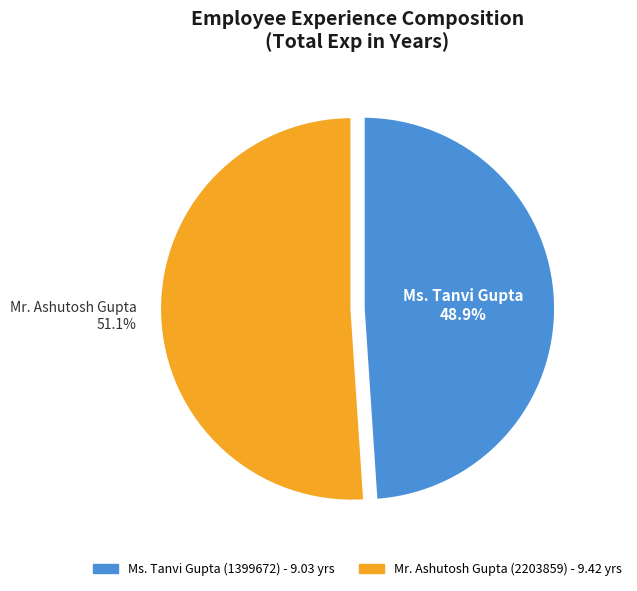

Does any single category account for the majority?

Yes